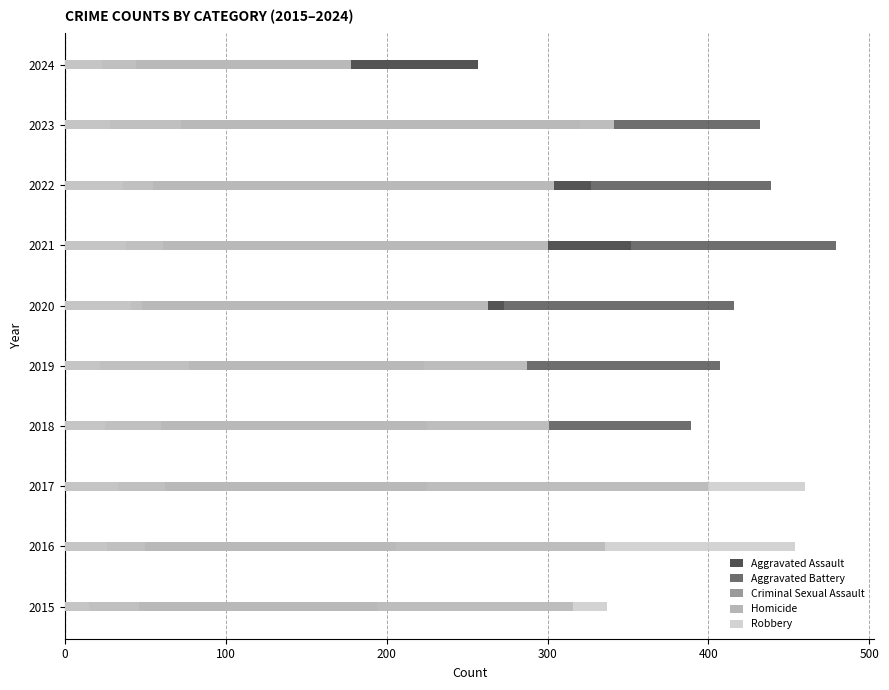

The value of Criminal Sexual Assault at 2016 is 50. True or false?

True